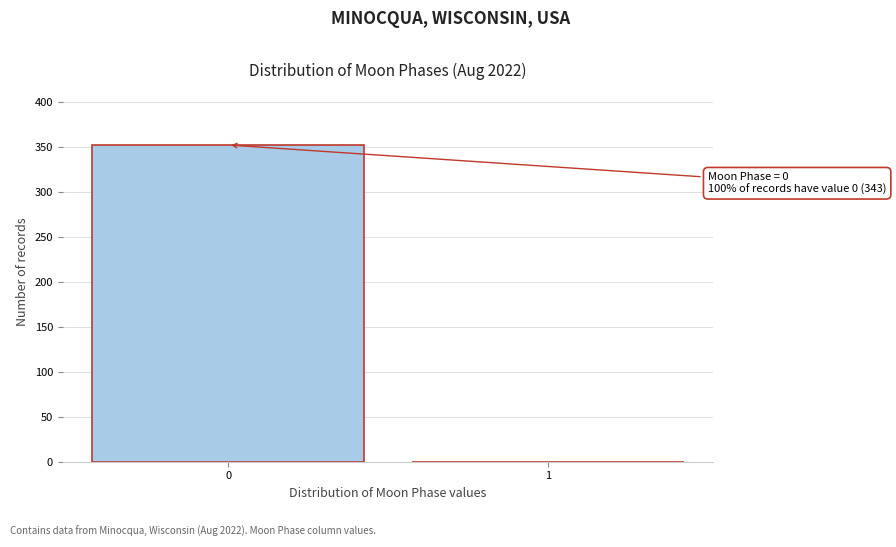

Reading right to left, what are all the values shown in this chart?

1=0	0=352